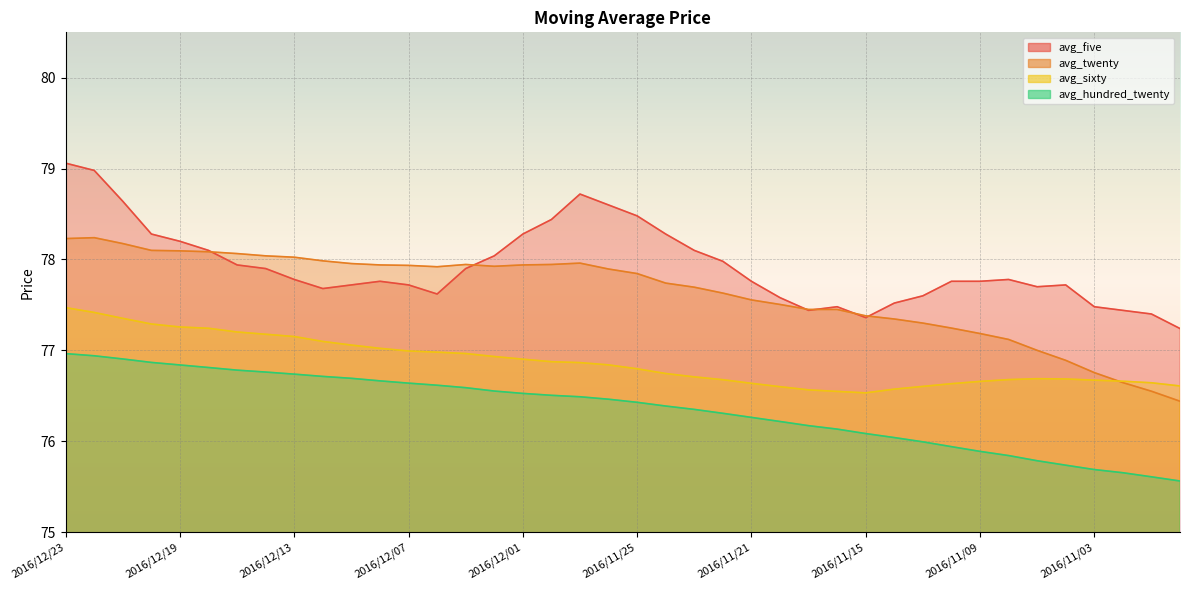

How many interior local peaks does the avg_sixty series have?

1